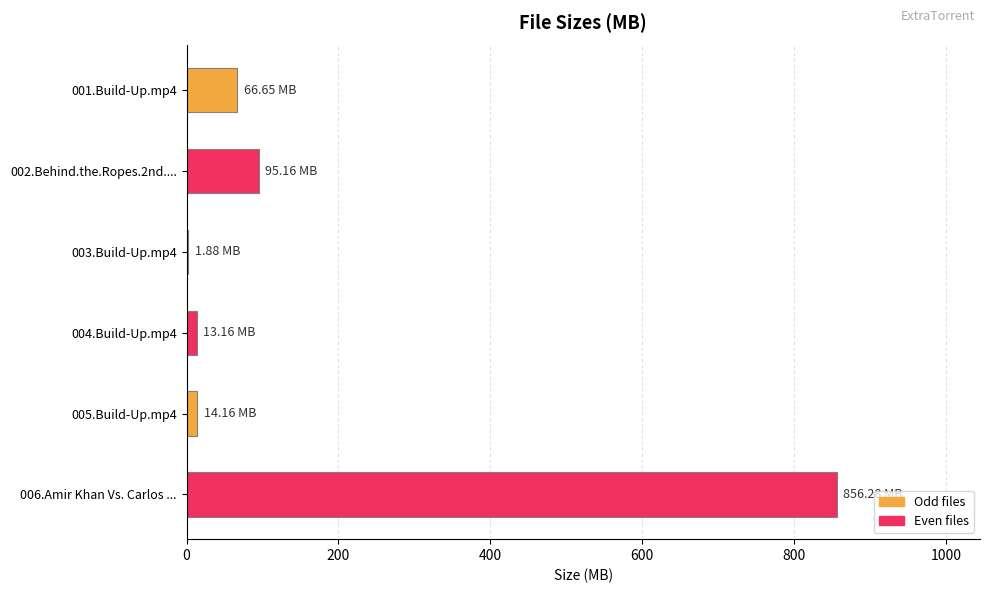

Are the bars horizontal?

Yes